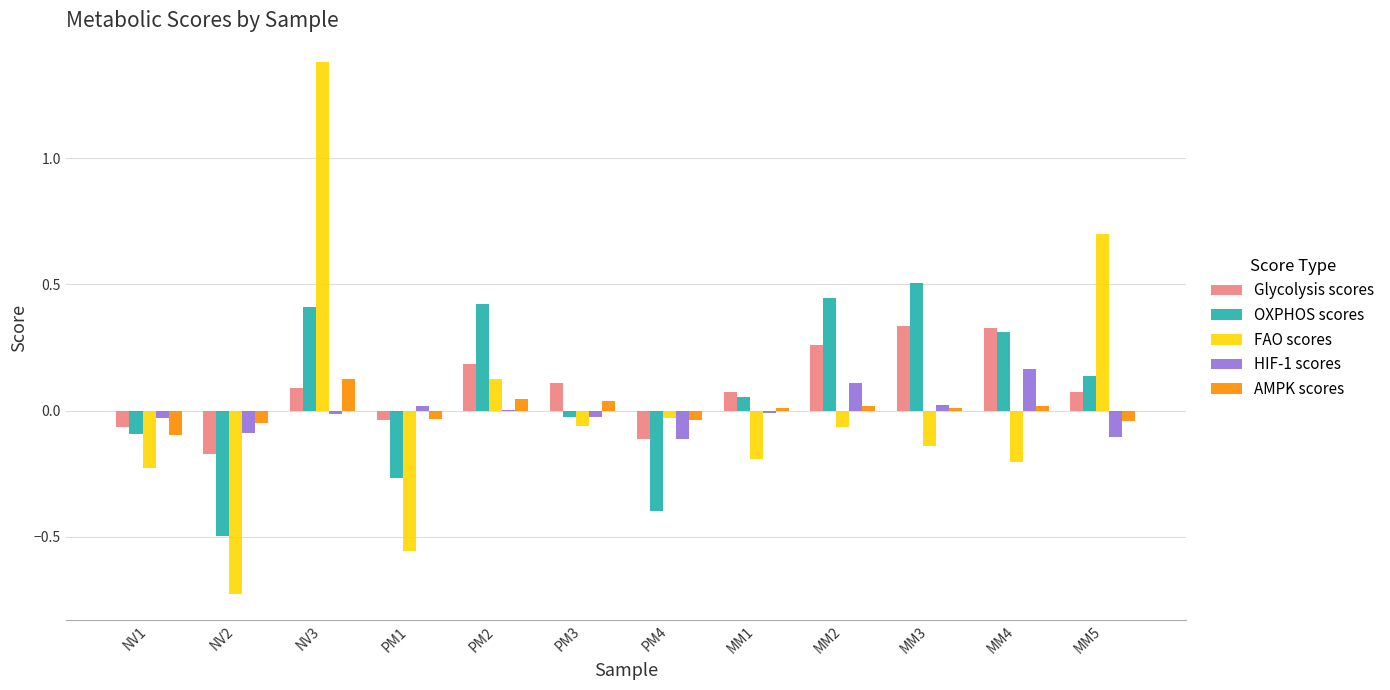

The value of OXPHOS scores at NV1 is -0.1. True or false?

True